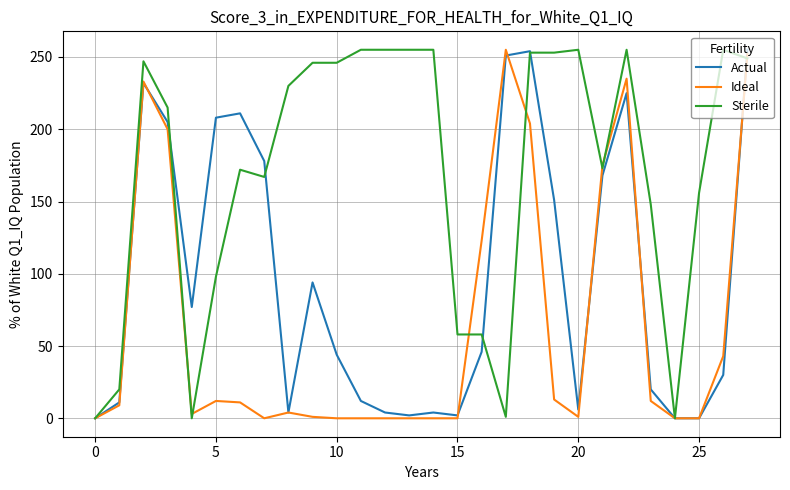

Rank the series by their average value, from lowest to highest.

Ideal, Actual, Sterile